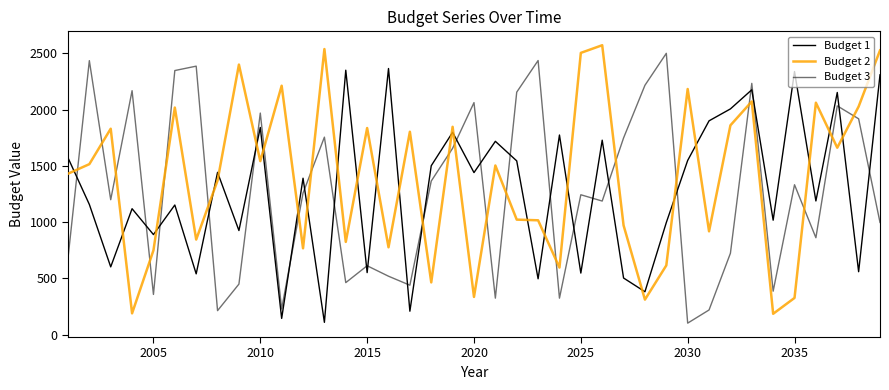

How many interior local peaks does the Budget 1 series have?

14